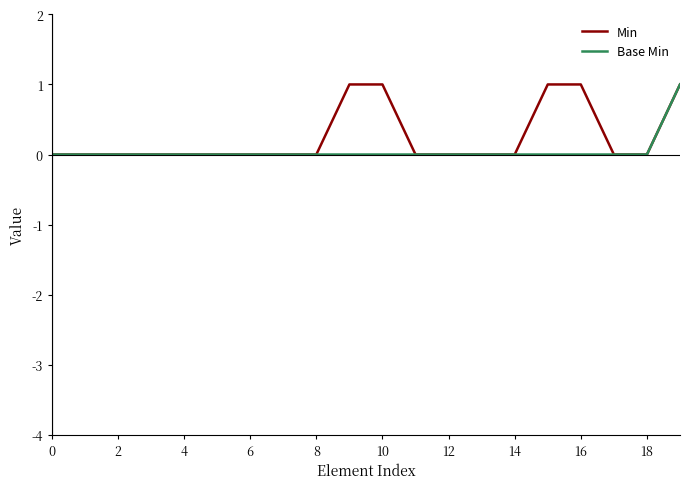

What are all the series names shown in the legend?

Min, Base Min